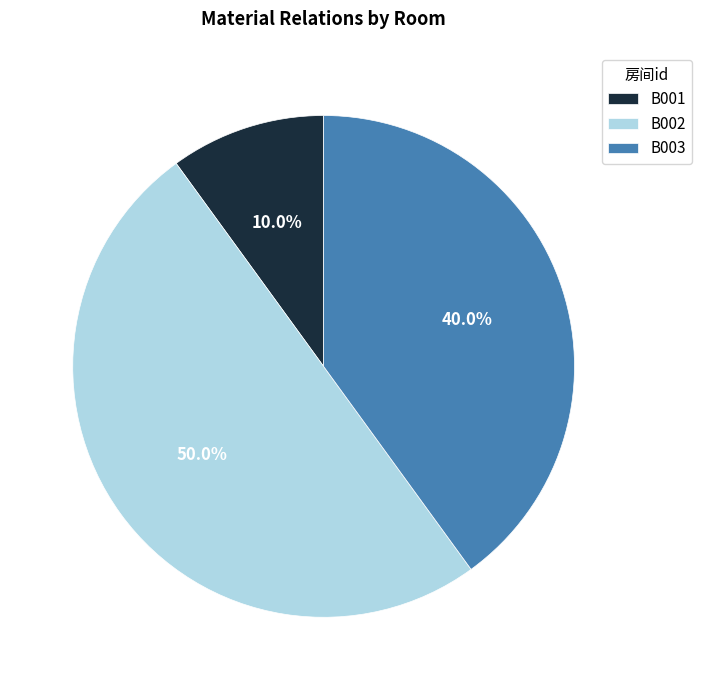

Which category has the biggest portion of the pie?

B002